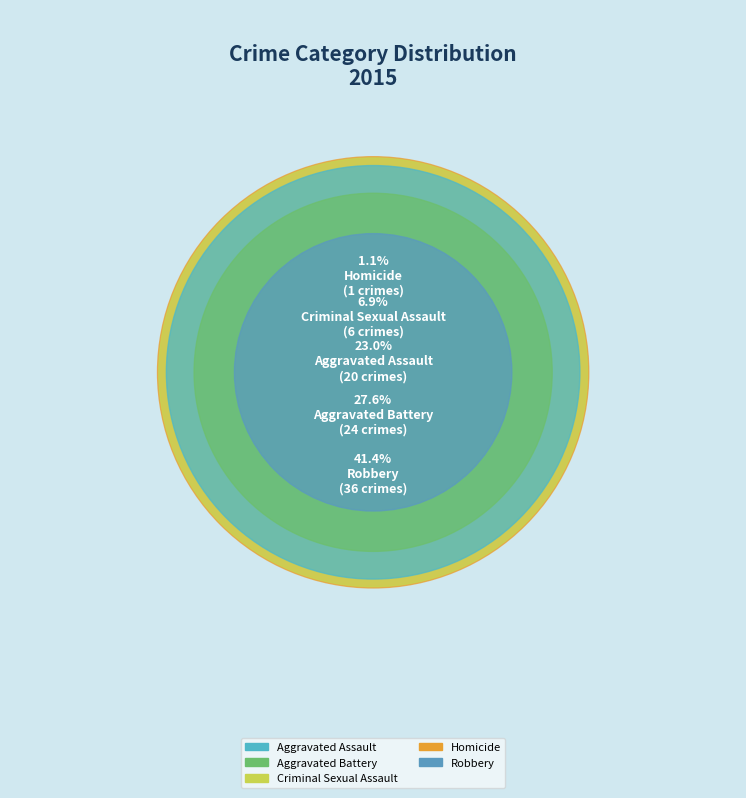

What percentage is the Homicide slice, to the nearest percent?

1%